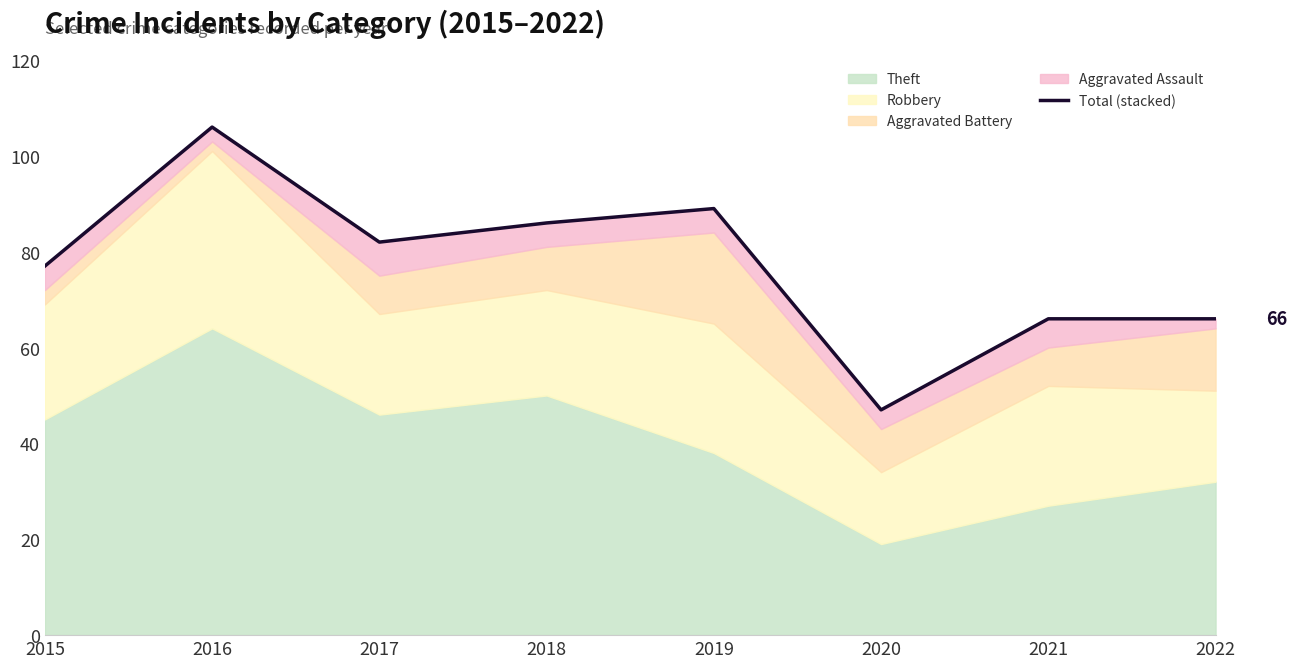

What is the greatest value displayed?

106